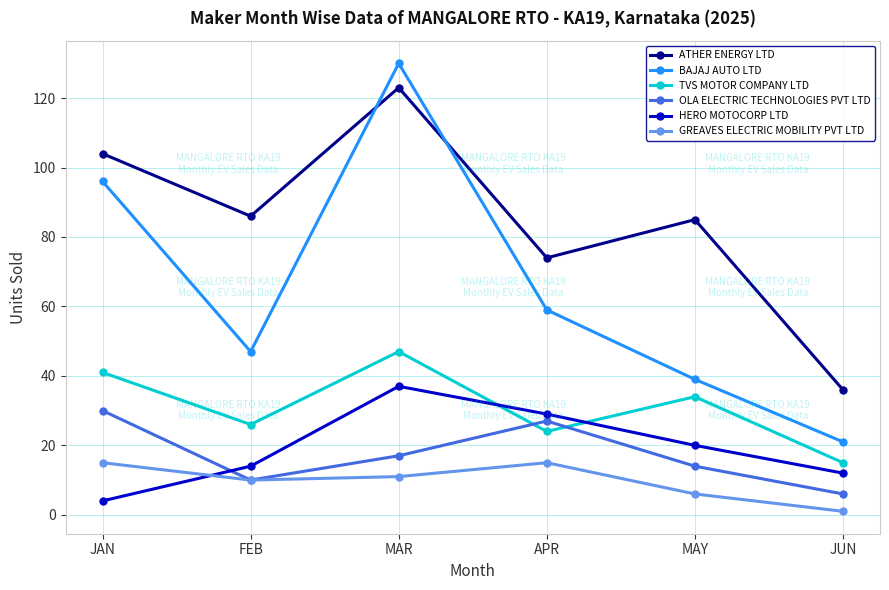

The OLA ELECTRIC TECHNOLOGIES PVT LTD series shows 14 at MAY. True or false?

True